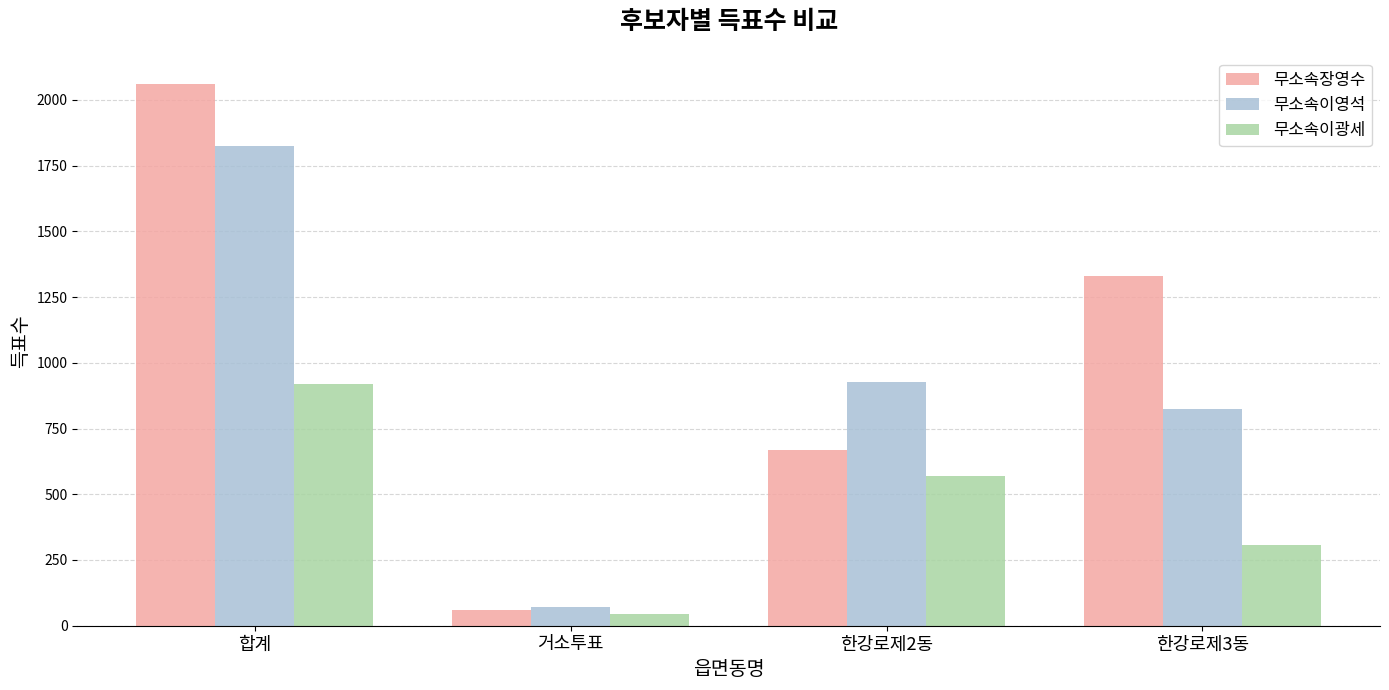

How many categories are shown in the chart?

4